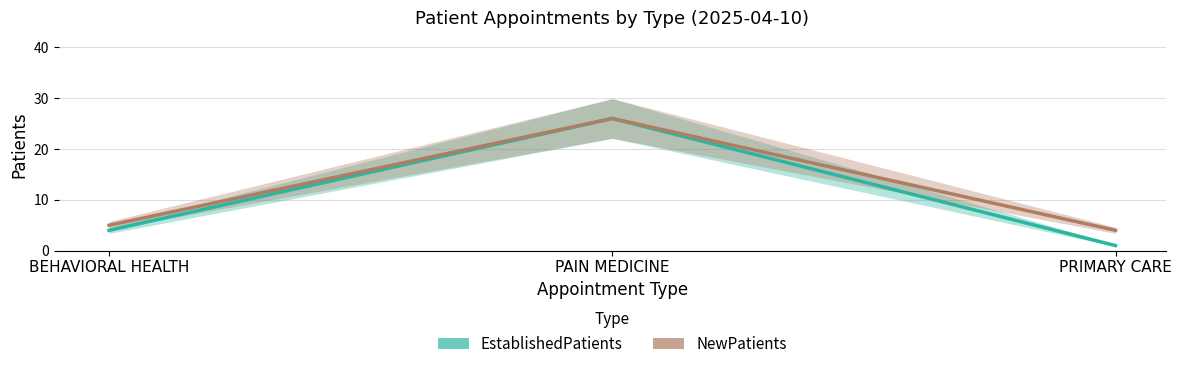

Which label corresponds to the largest value in the chart?

PAIN MEDICINE